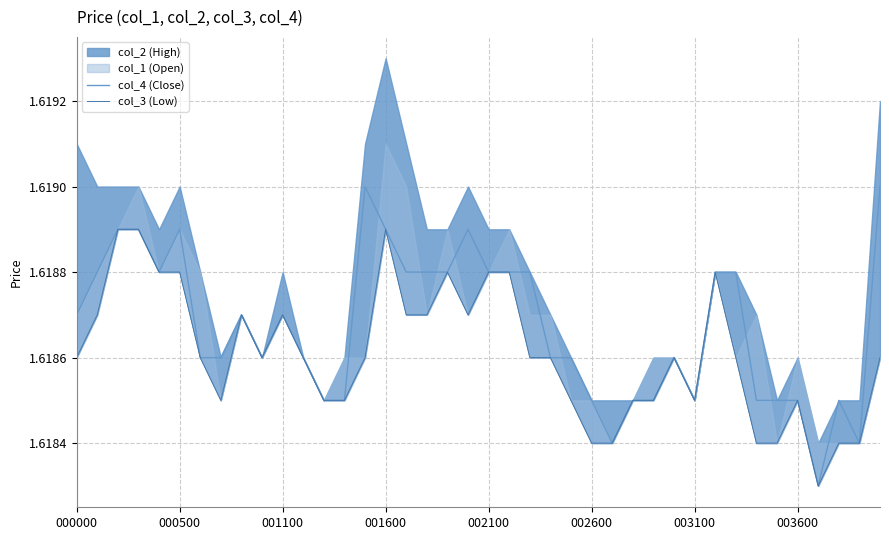

Is it true that col_4 (Close) equals 0.4 at 002600?

False